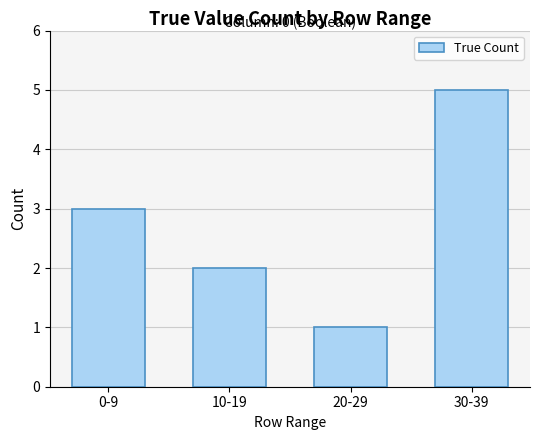

What is the difference between the maximum and minimum values?

4